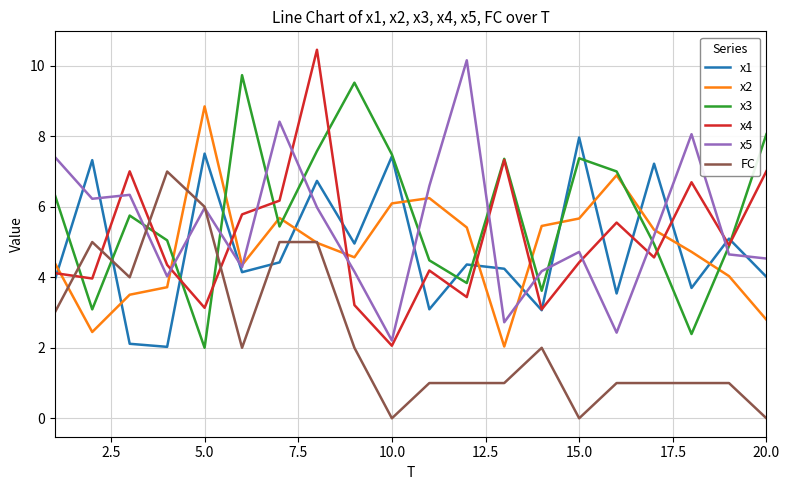

How many values in the x3 series are below 5?

8